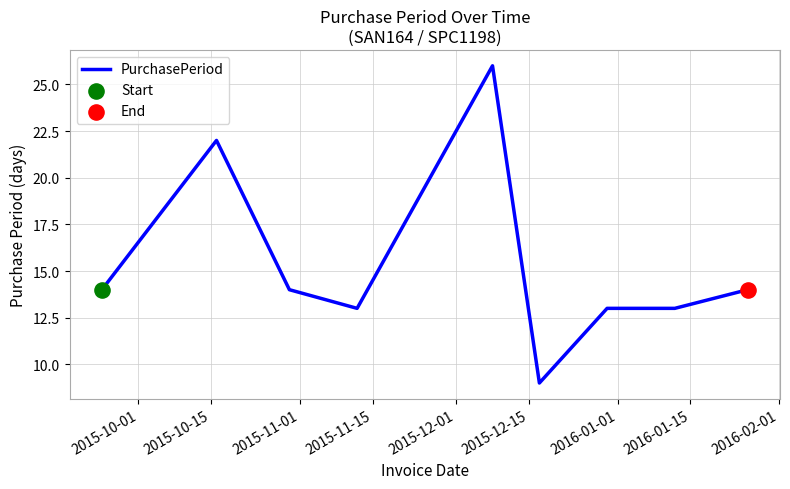

What is the maximum value shown in the chart?

26